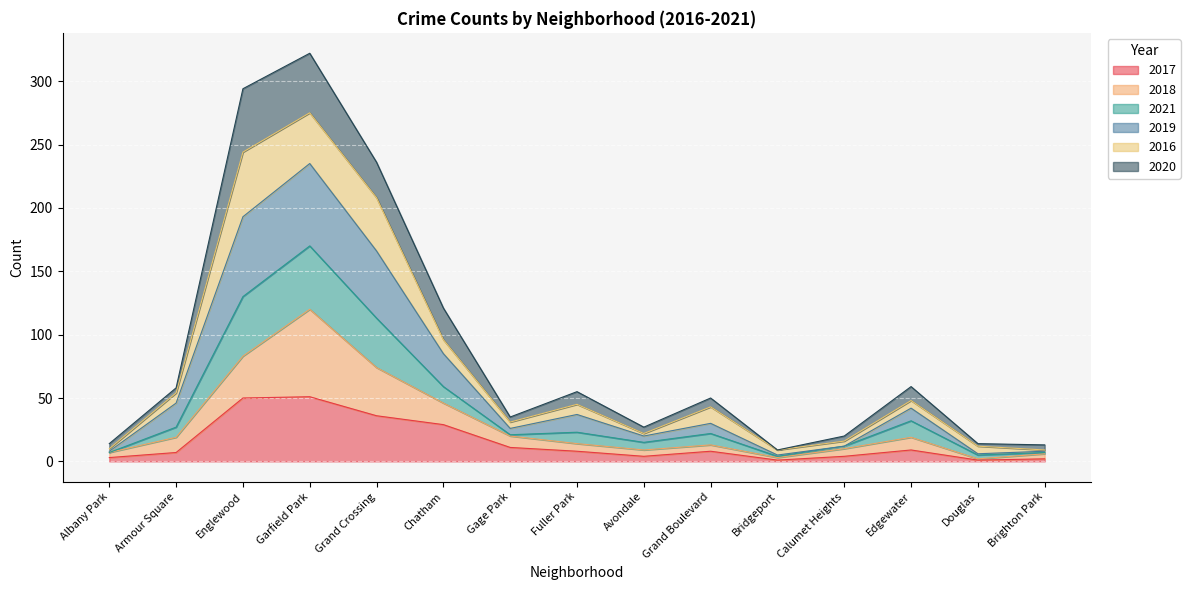

The value of 2017 at Grand Crossing is 64. True or false?

False